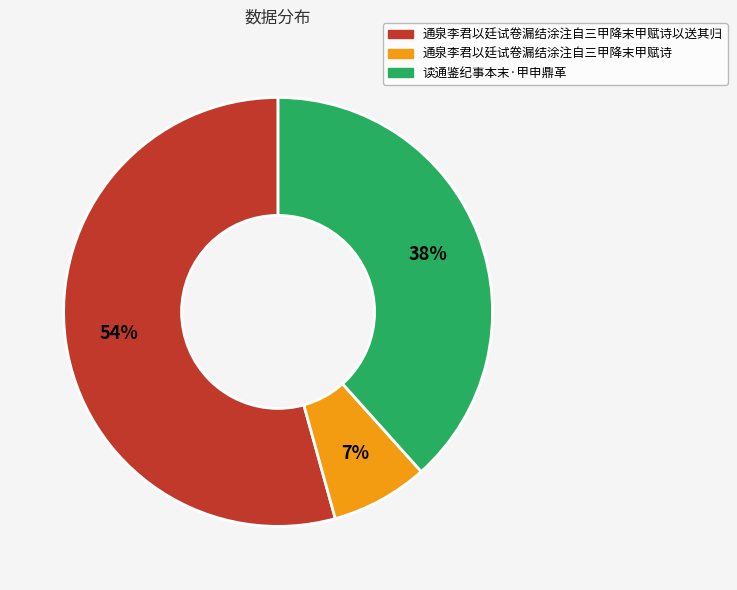

To the nearest percent, what is the difference between the largest and smallest slice percentages?

47%